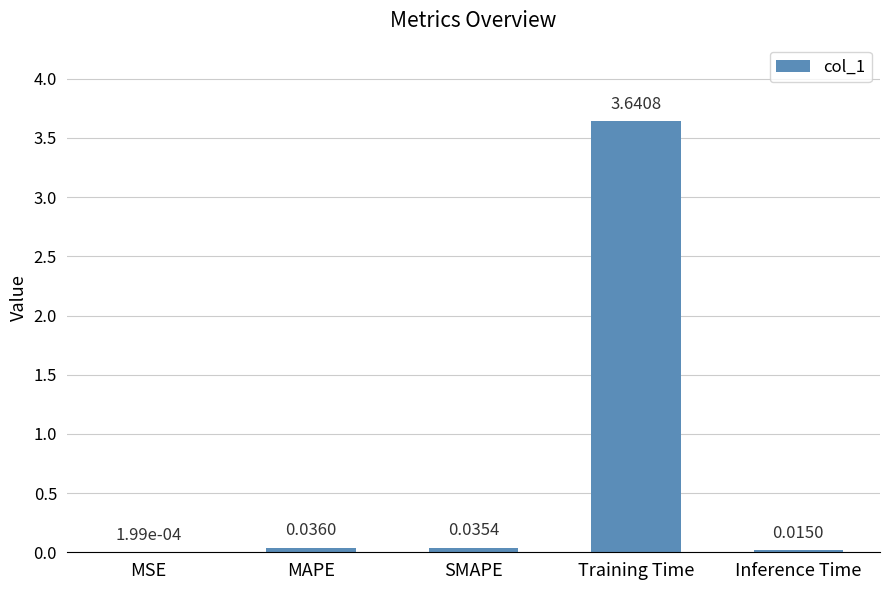

What is the sum of all values?

3.7